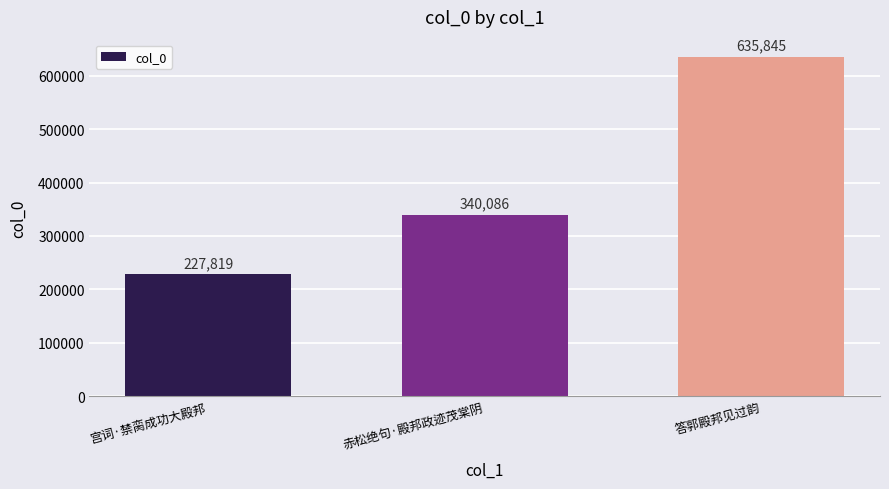

Reading right to left, extract all data points from this chart.

635845	340086	227819